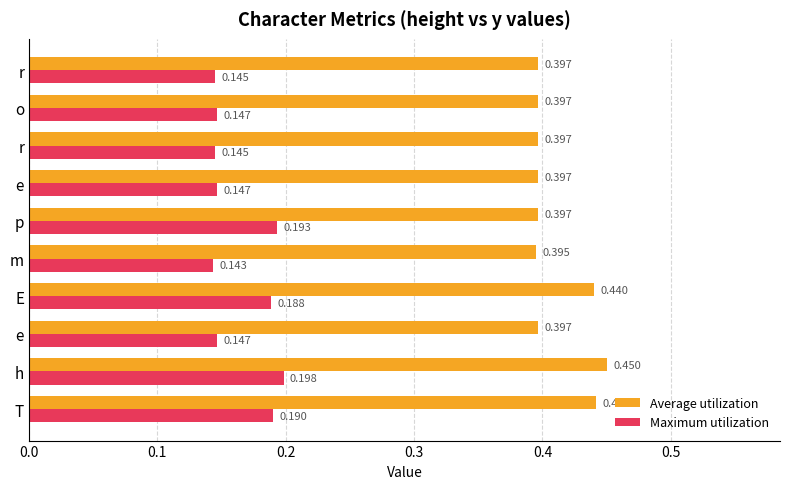

How many series are shown in this chart?

2